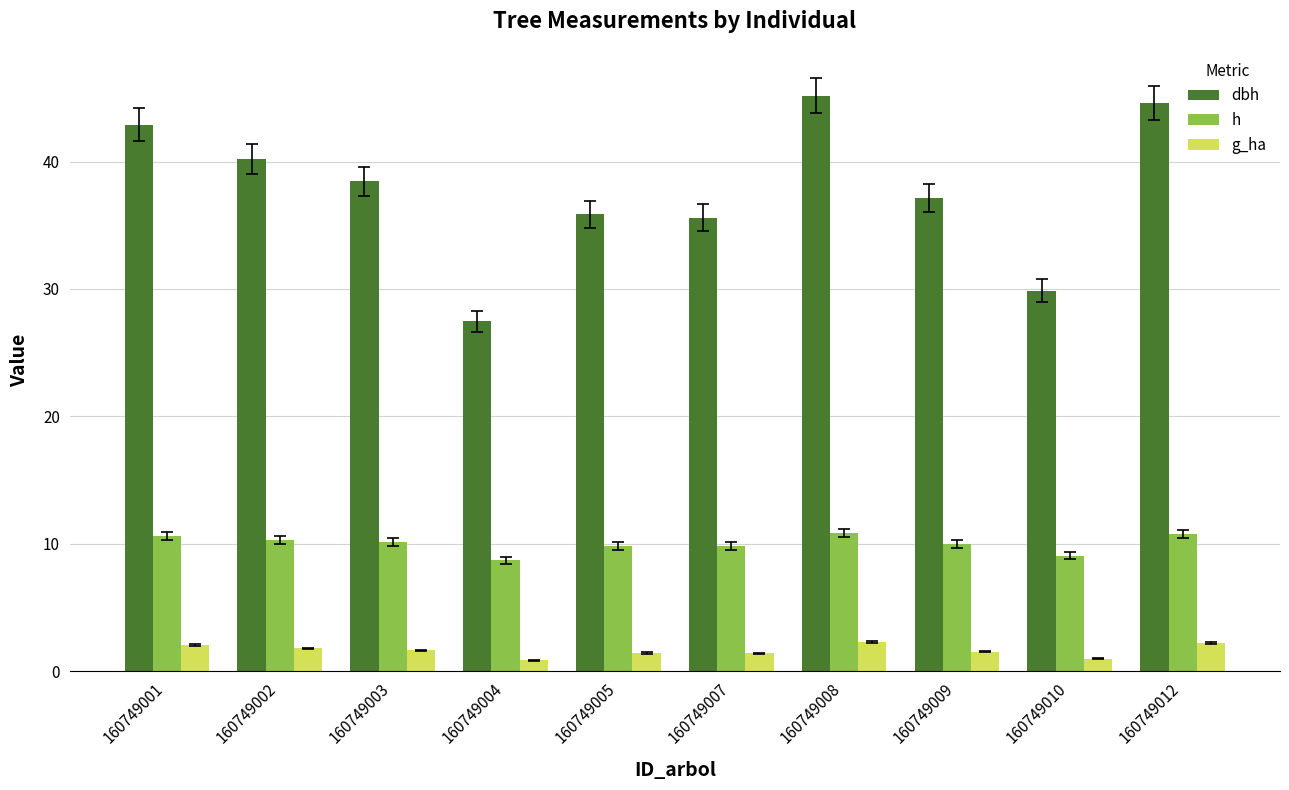

What is the difference between the second highest and second lowest values in the dbh series?

14.7